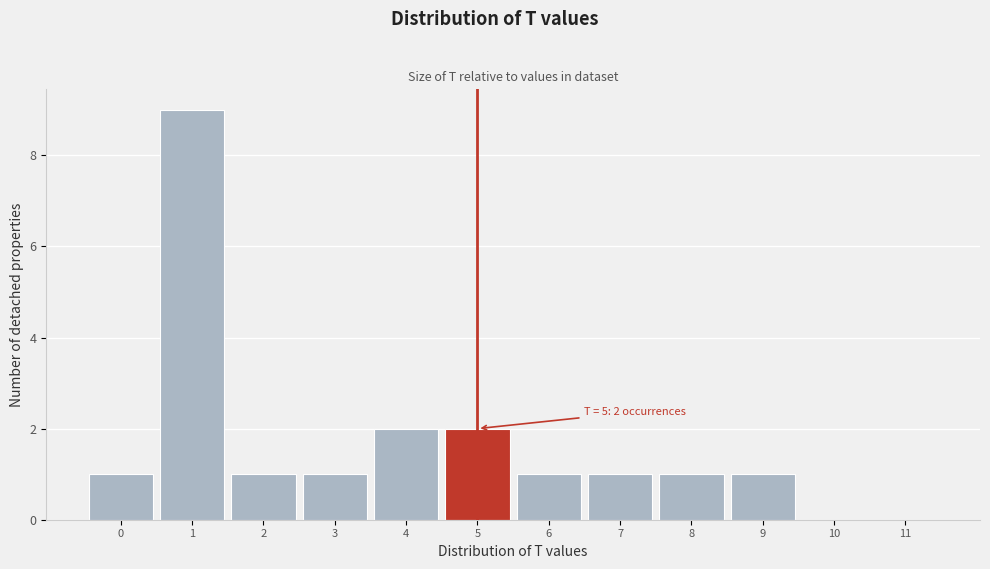

Over which range of the x-axis is the bar tallest?

0.5 to 1.5